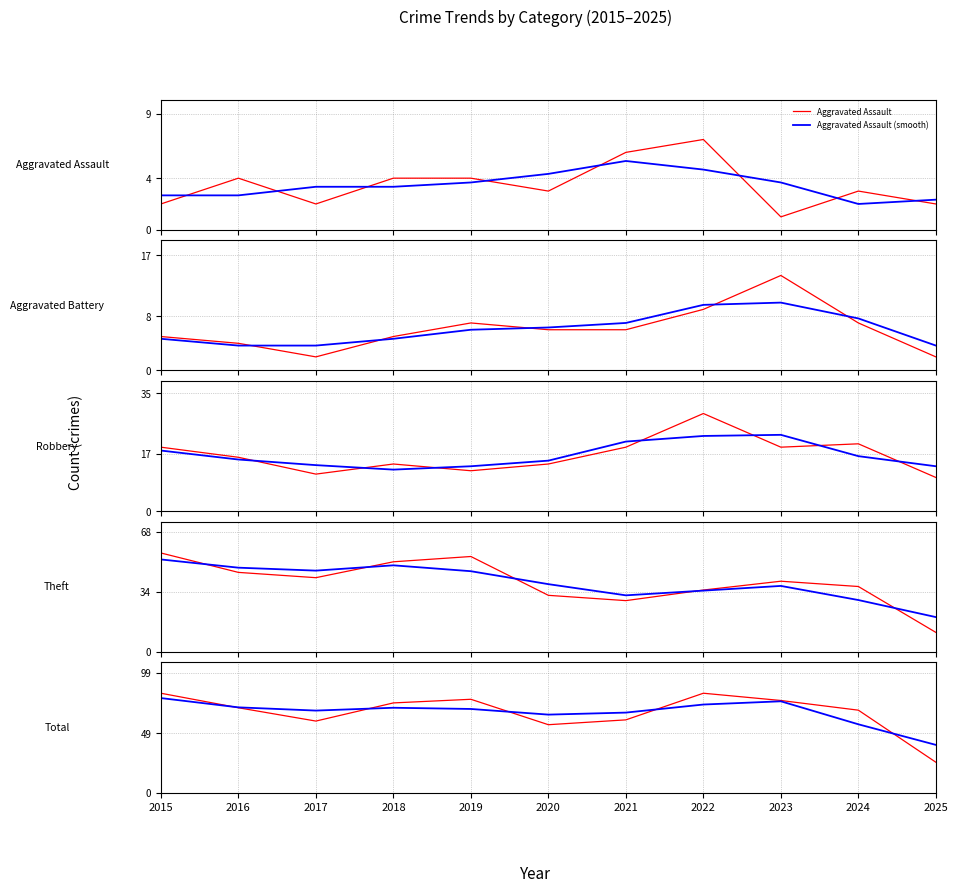

What is the value of the Aggravated Battery point at the 11th from the left?

2